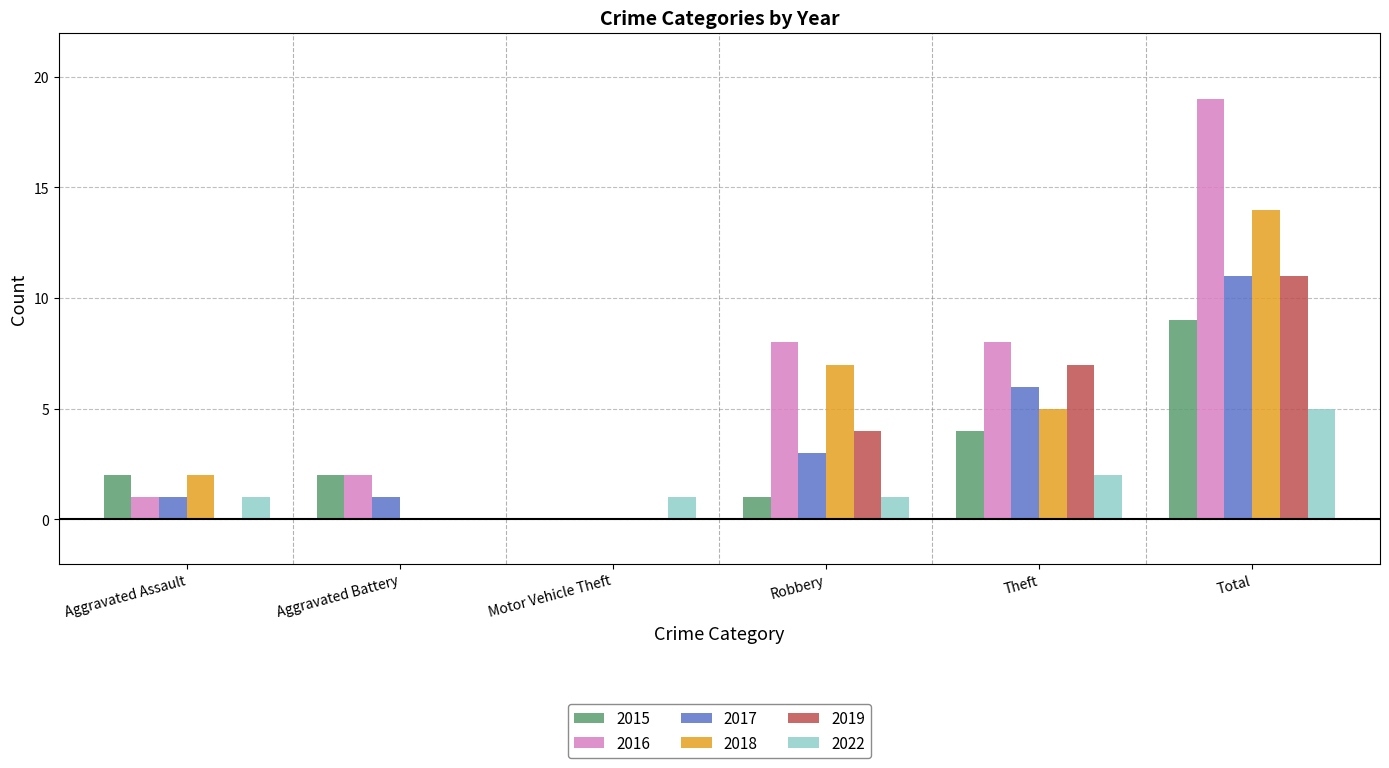

Is the value of 2017 at Motor Vehicle Theft greater than the value of 2015 at Aggravated Assault?

No